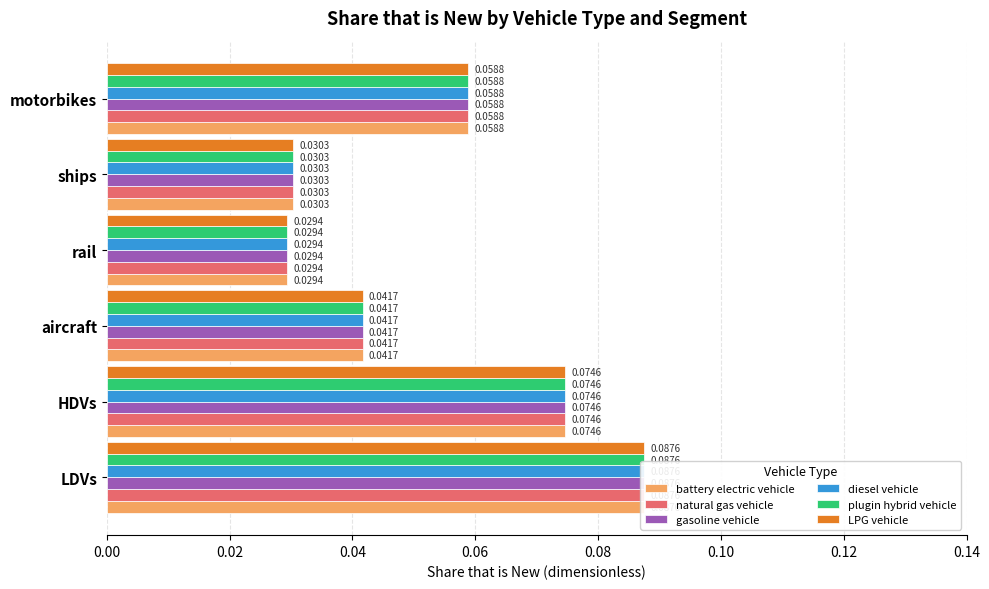

What is the sum of all plugin hybrid vehicle values?

0.3